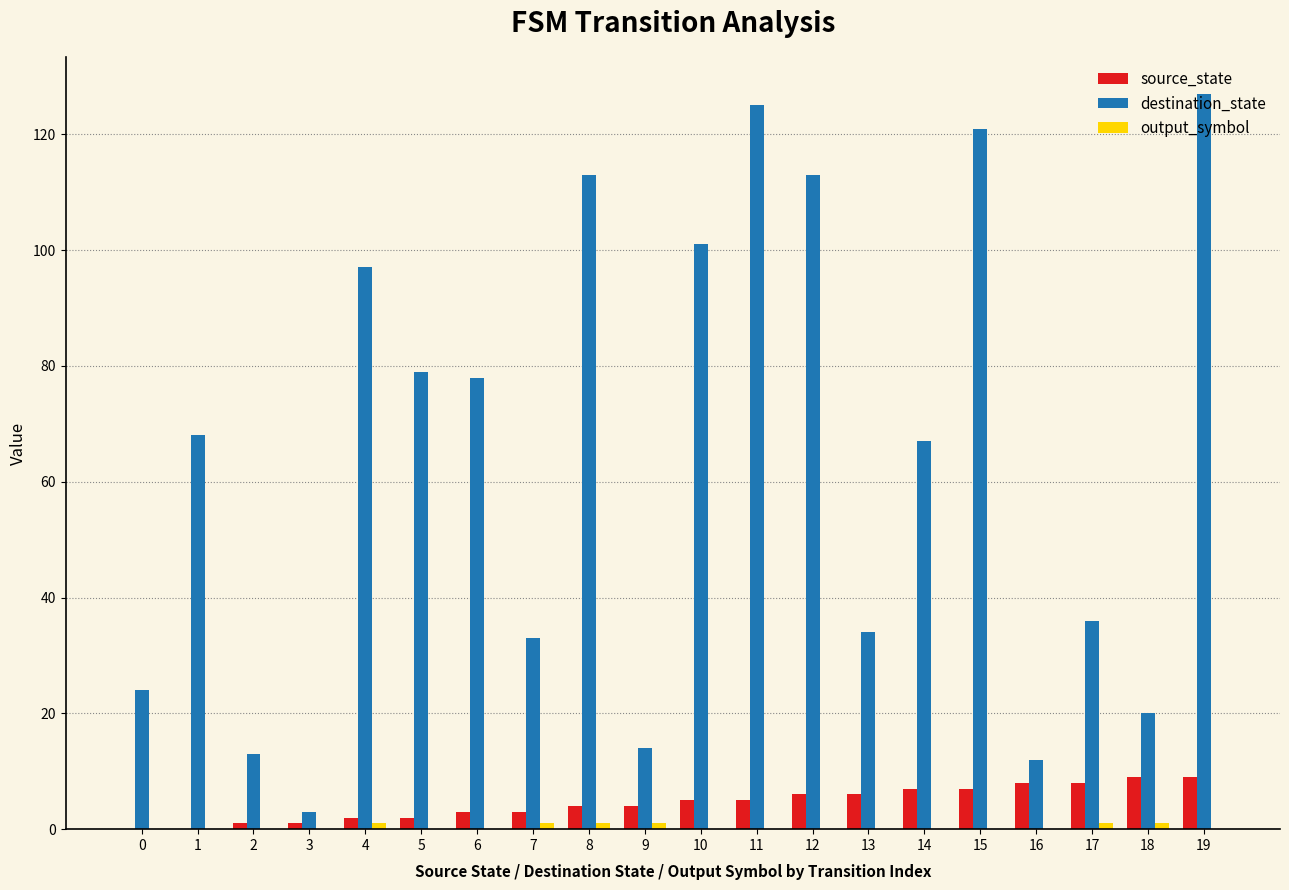

Count the number of data series in this chart.

3